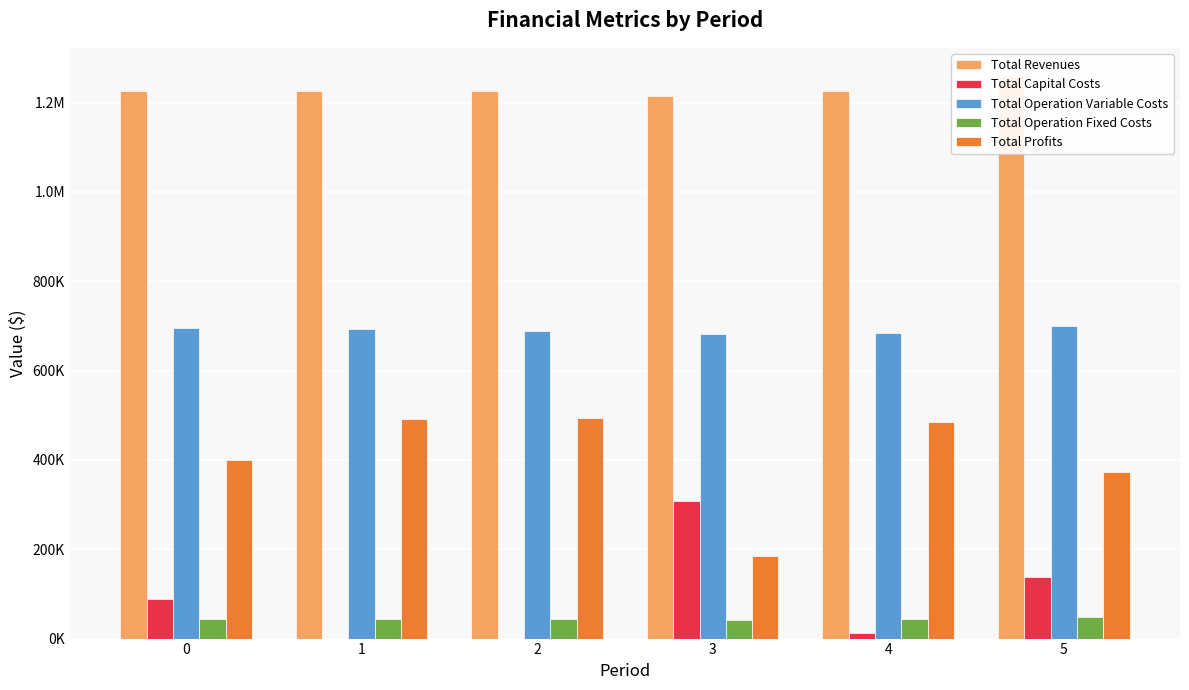

How many values in the Total Revenues series are below 1225879?

1